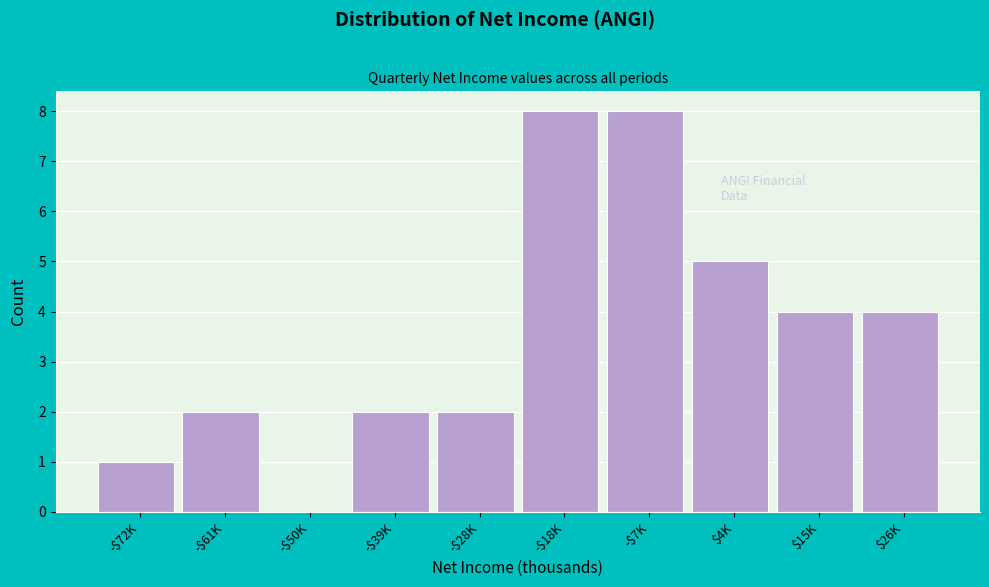

What is the sum of all values?

36